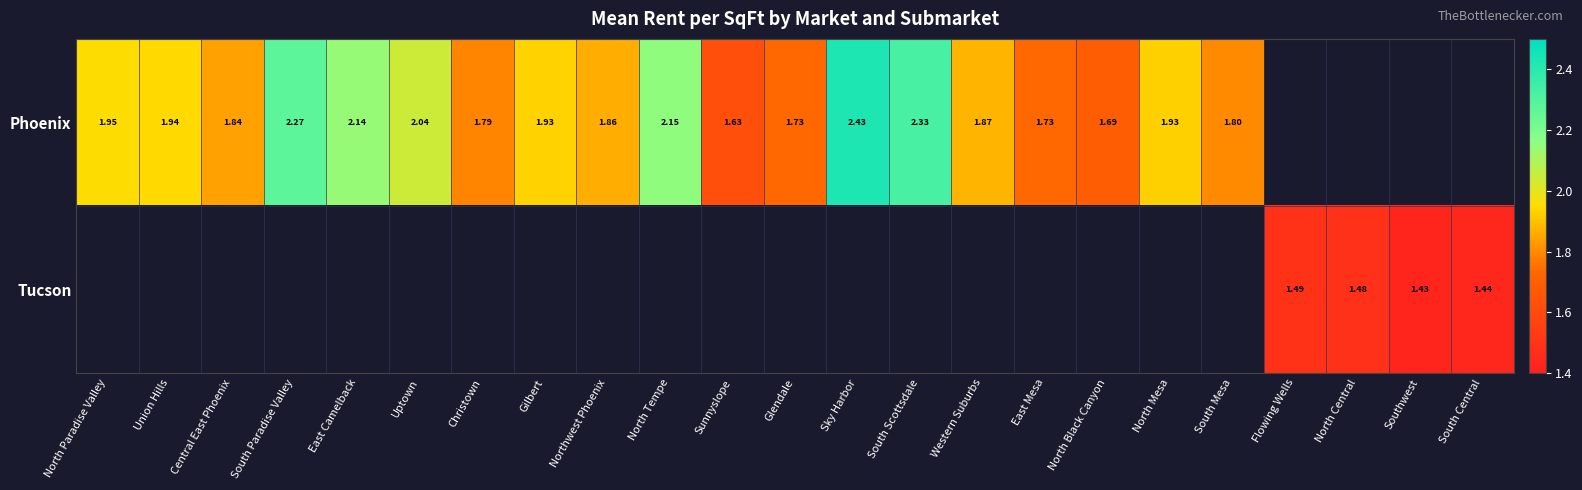

True or false: Phoenix has a value of 2.3 at South Scottsdale.

True